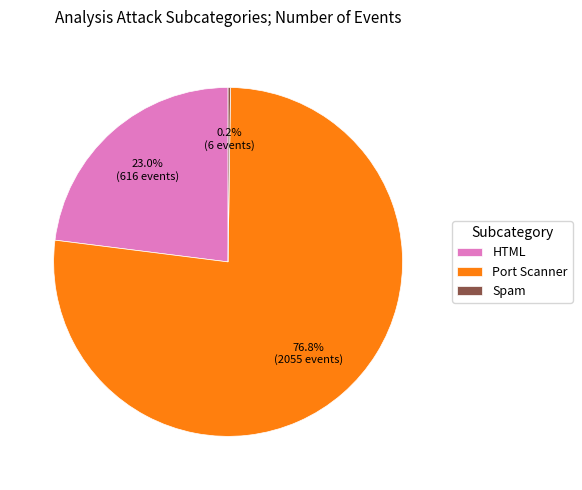

What is the total percentage of HTML and Port Scanner?

99.8%